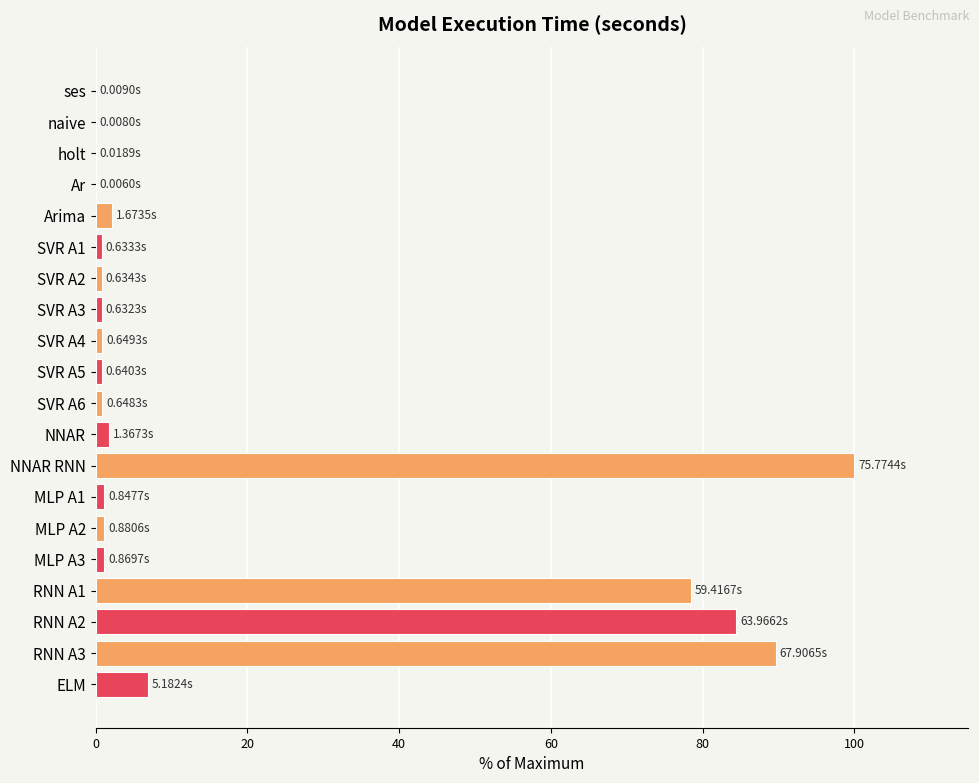

How many data points does each series have?

20